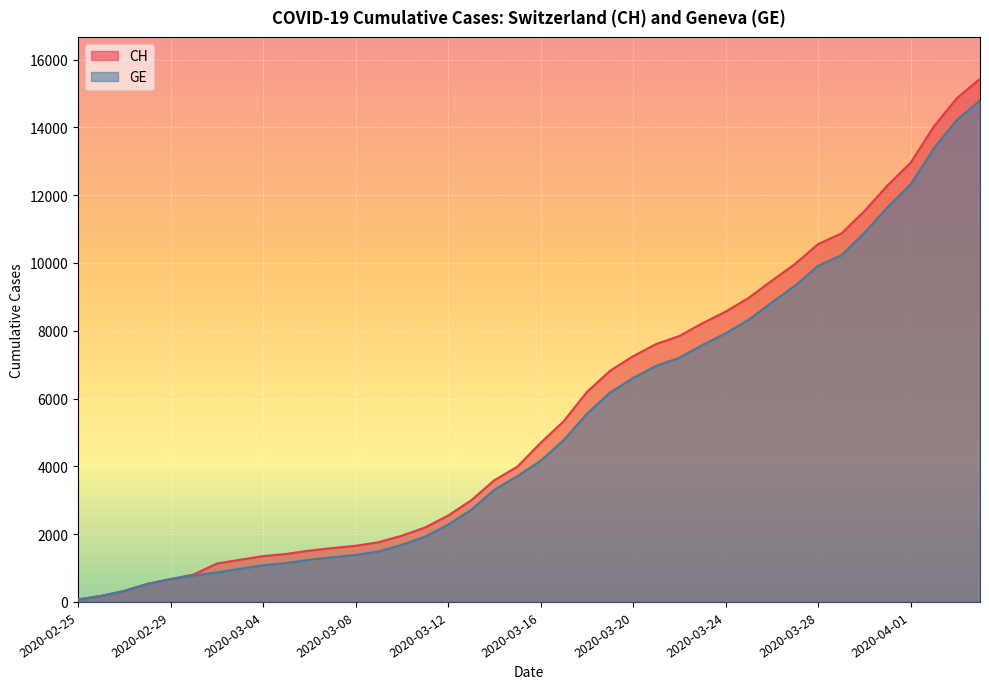

What is the label of the 31st point from the left?

2020-03-26